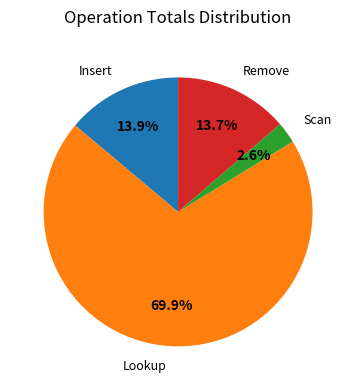

What portion of the pie excludes Scan?

97.4%